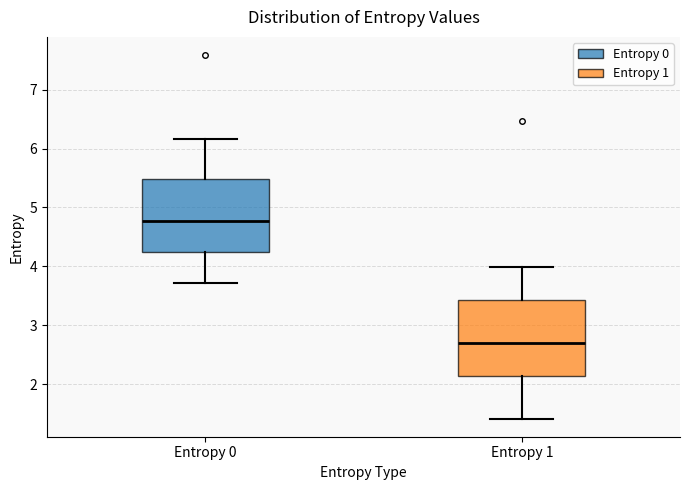

Where is the lower edge of the box for Entropy 0 on the y-axis? The values are not printed on the chart, so give them approximately, as read against the axis.

4.2